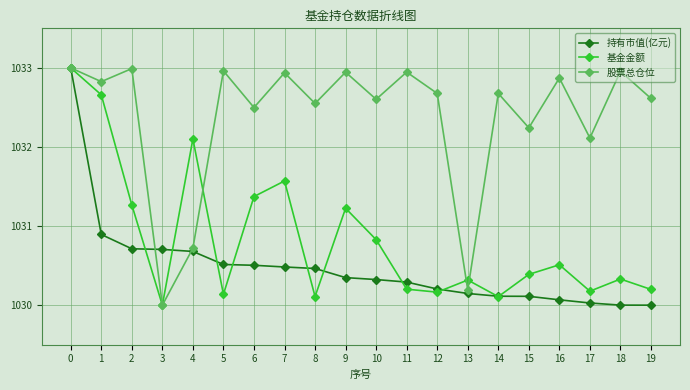

The value of 股票总仓位 at 6 is 1032.5. True or false?

True